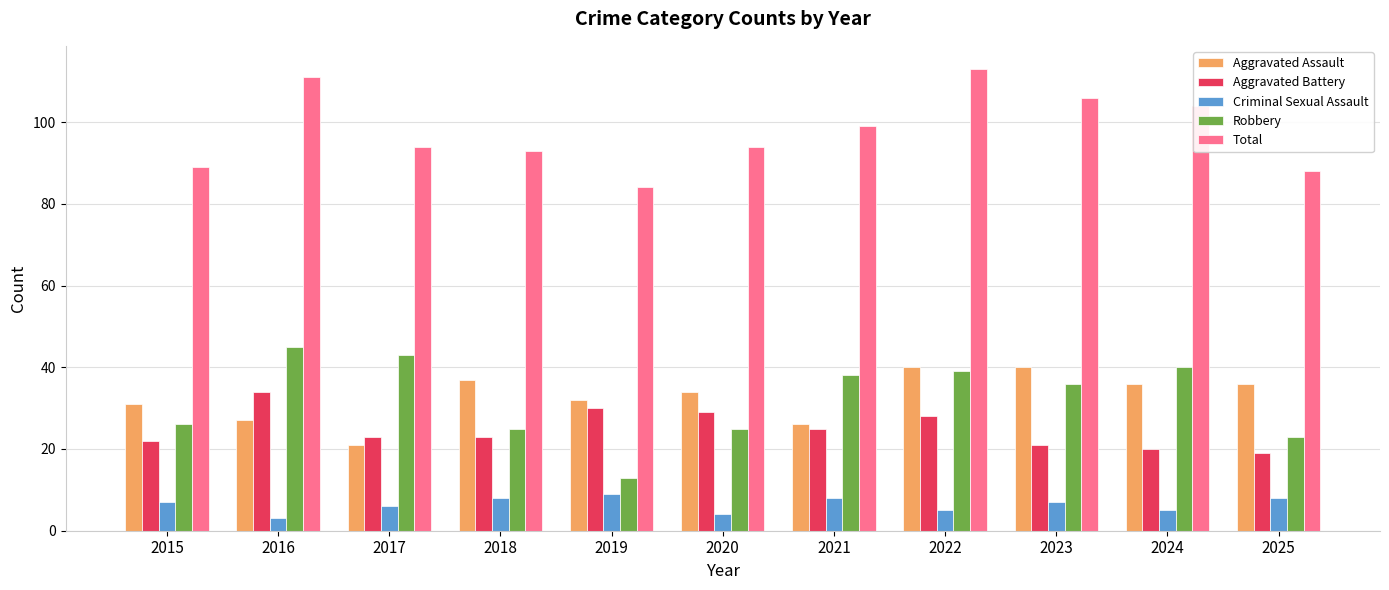

How many data points in Robbery are less than 36?

5